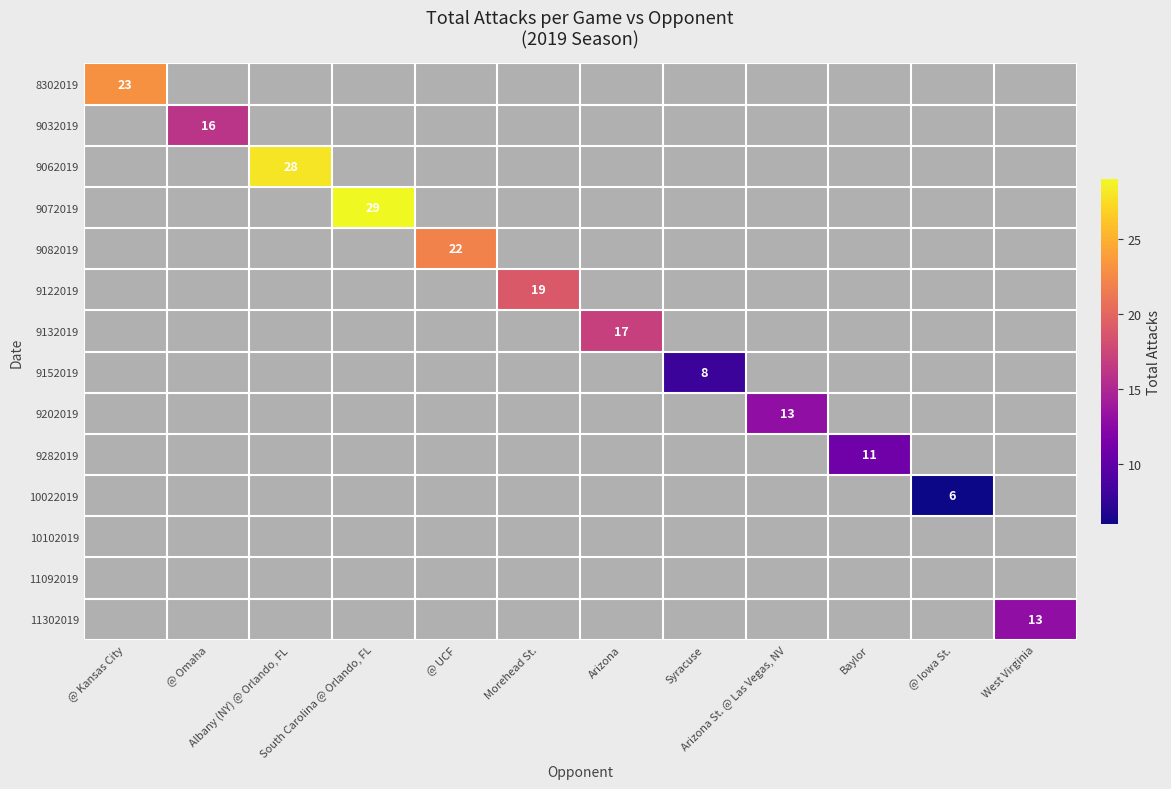

Which series has the largest range (max minus min)?

8302019